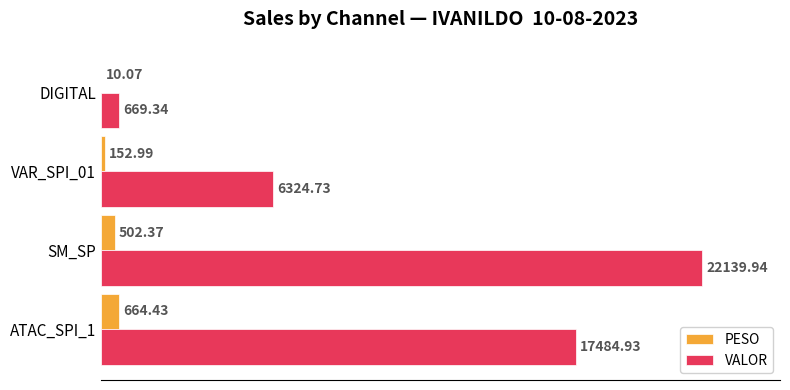

At which category does the chart reach its peak across all series?

SM_SP